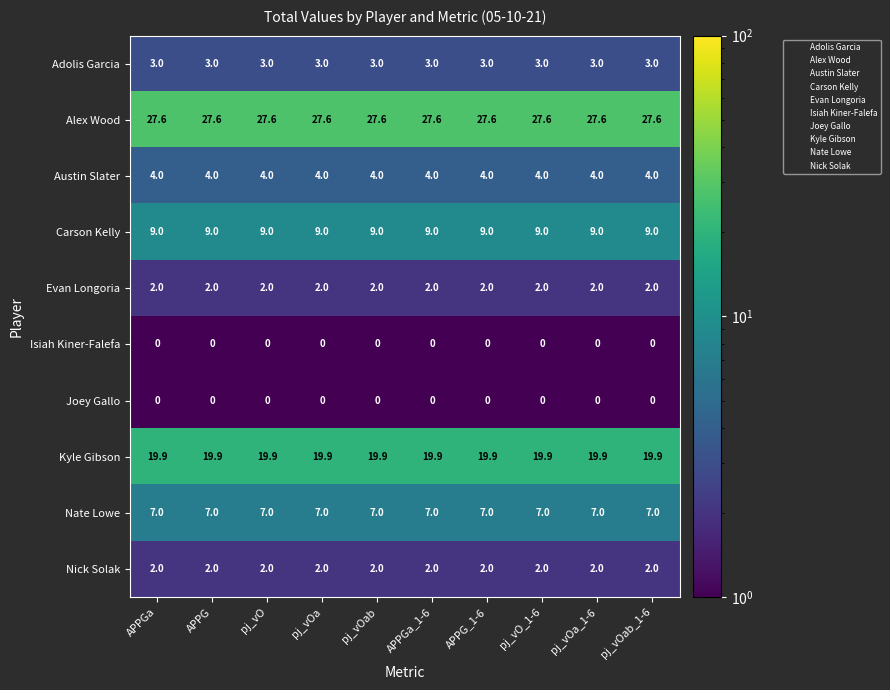

Is the value of Austin Slater at pj_vOab_1-6 greater than the value of Joey Gallo at pj_vOa_1-6?

Yes